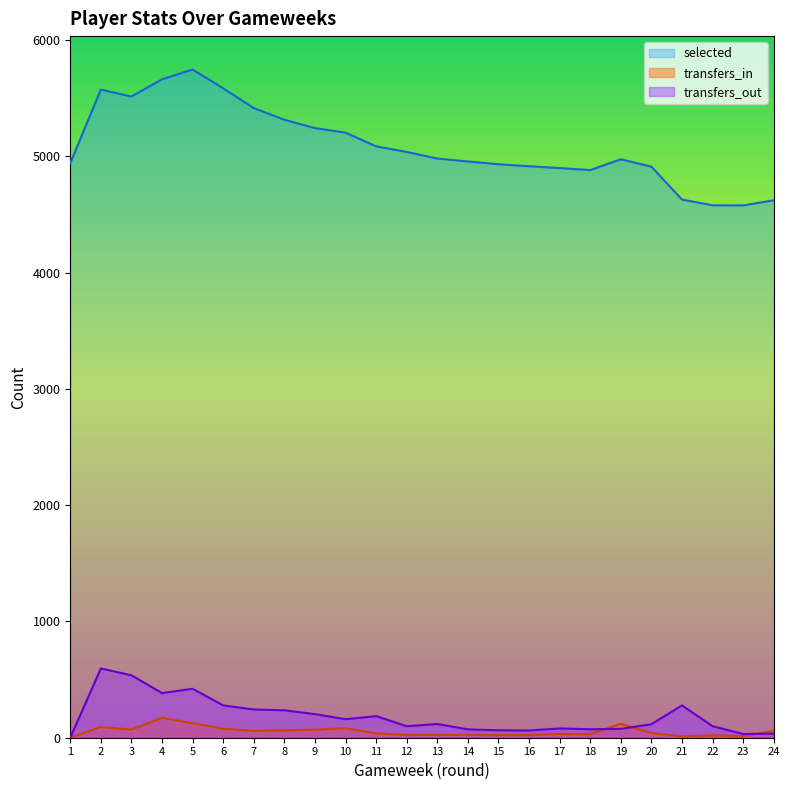

Between 16 and 24, which series saw the biggest shift?

selected